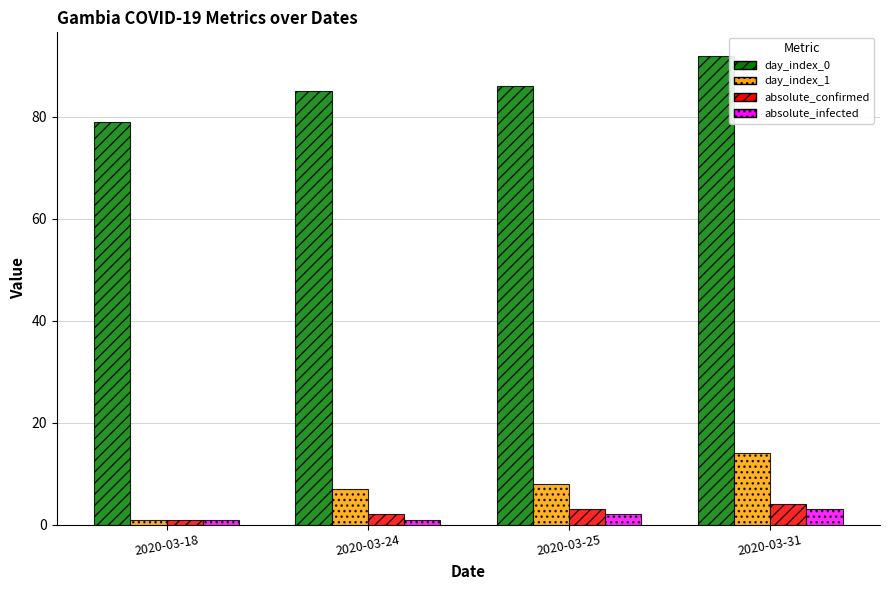

At which label is day_index_0 closest to 85?

2020-03-24